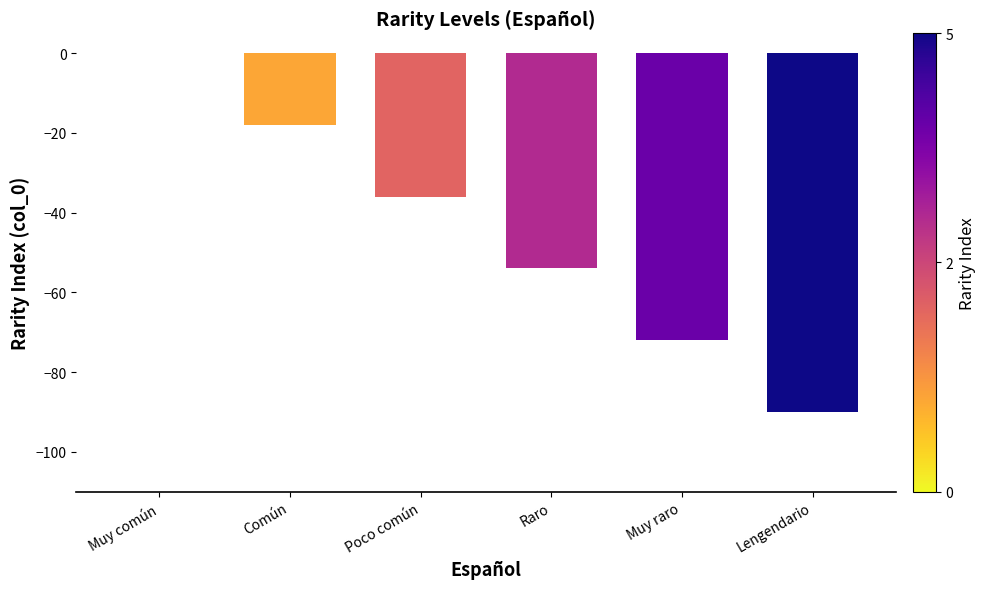

Which has a higher value, Lengendario or Poco común?

Poco común